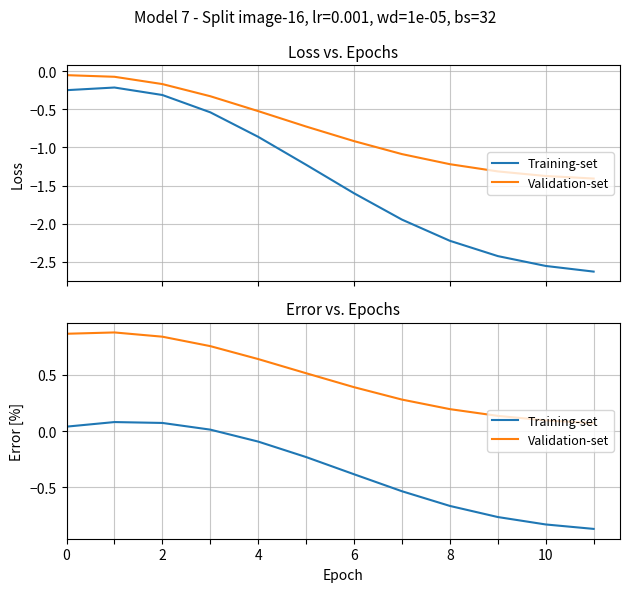

What is the maximum value shown in the chart?

0.9